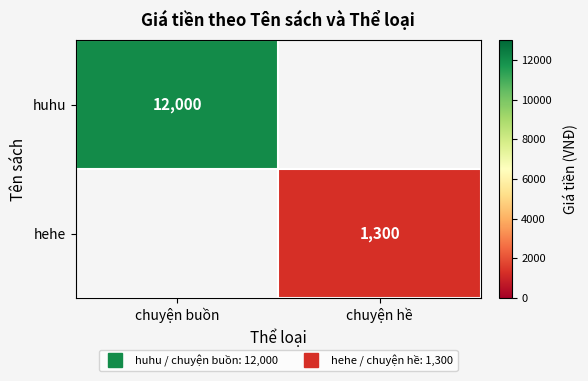

Rank the series by their maximum value, from highest to lowest.

huhu, hehe